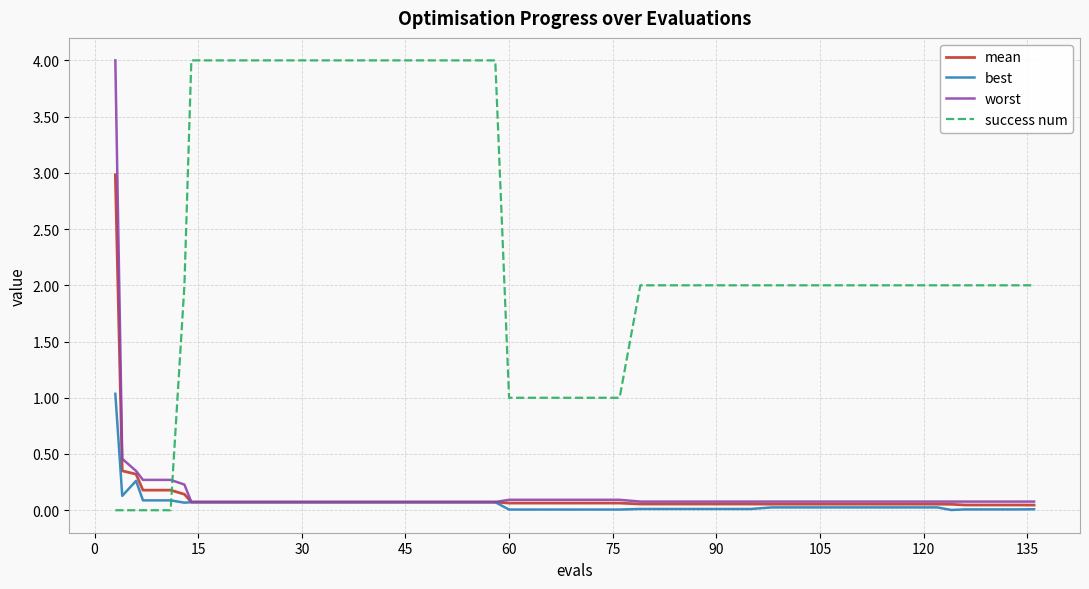

What is the maximum value shown in the chart?

4.0